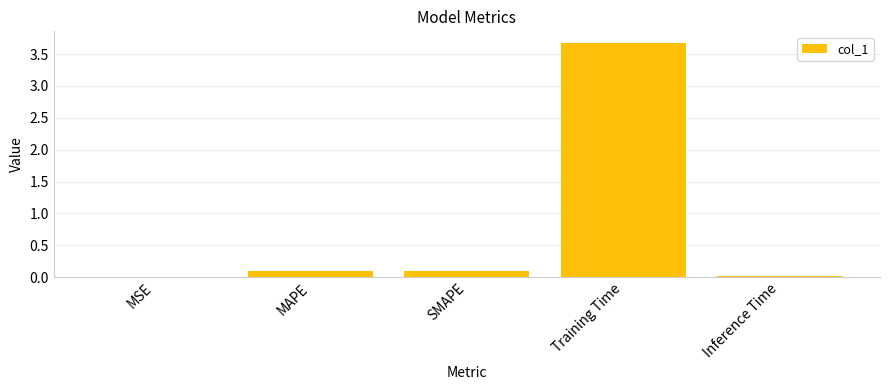

What is the greatest value displayed?

3.7